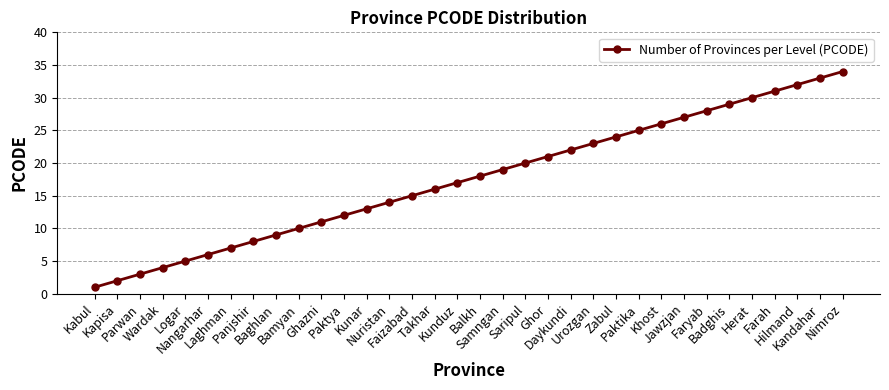

What is the difference between the maximum and minimum values?

33